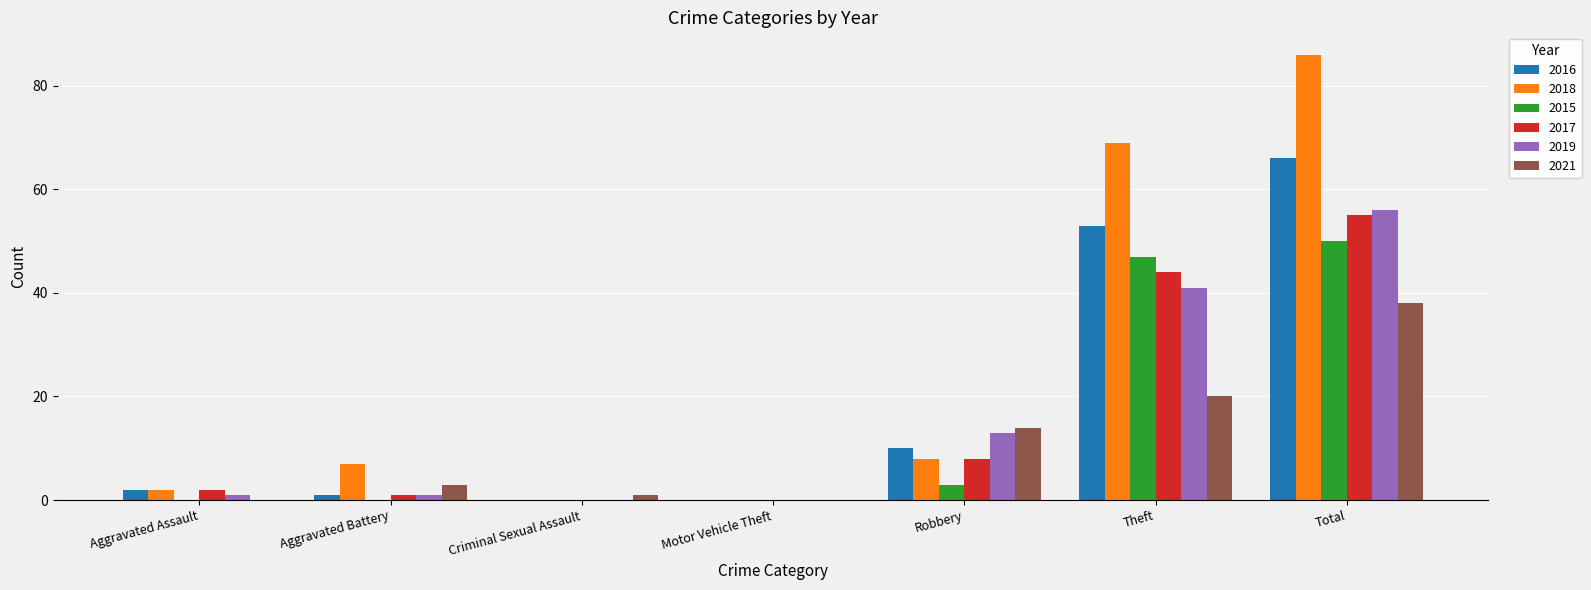

What is the total value across all series at Theft?

274